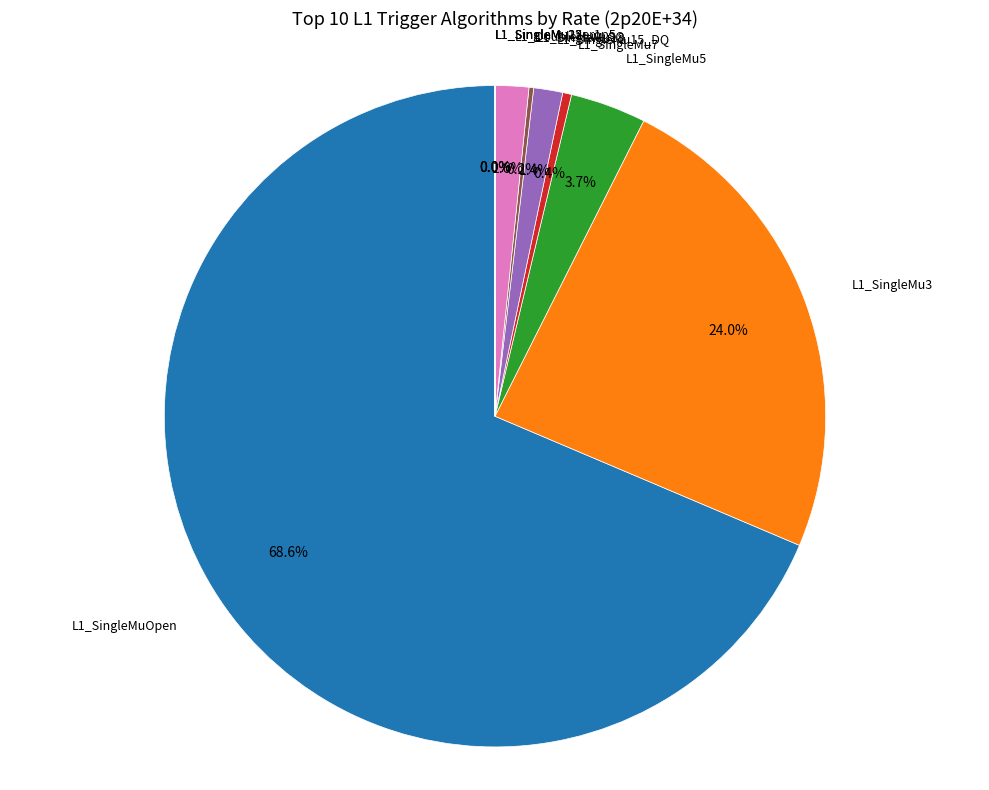

Is there a majority slice in this chart?

Yes